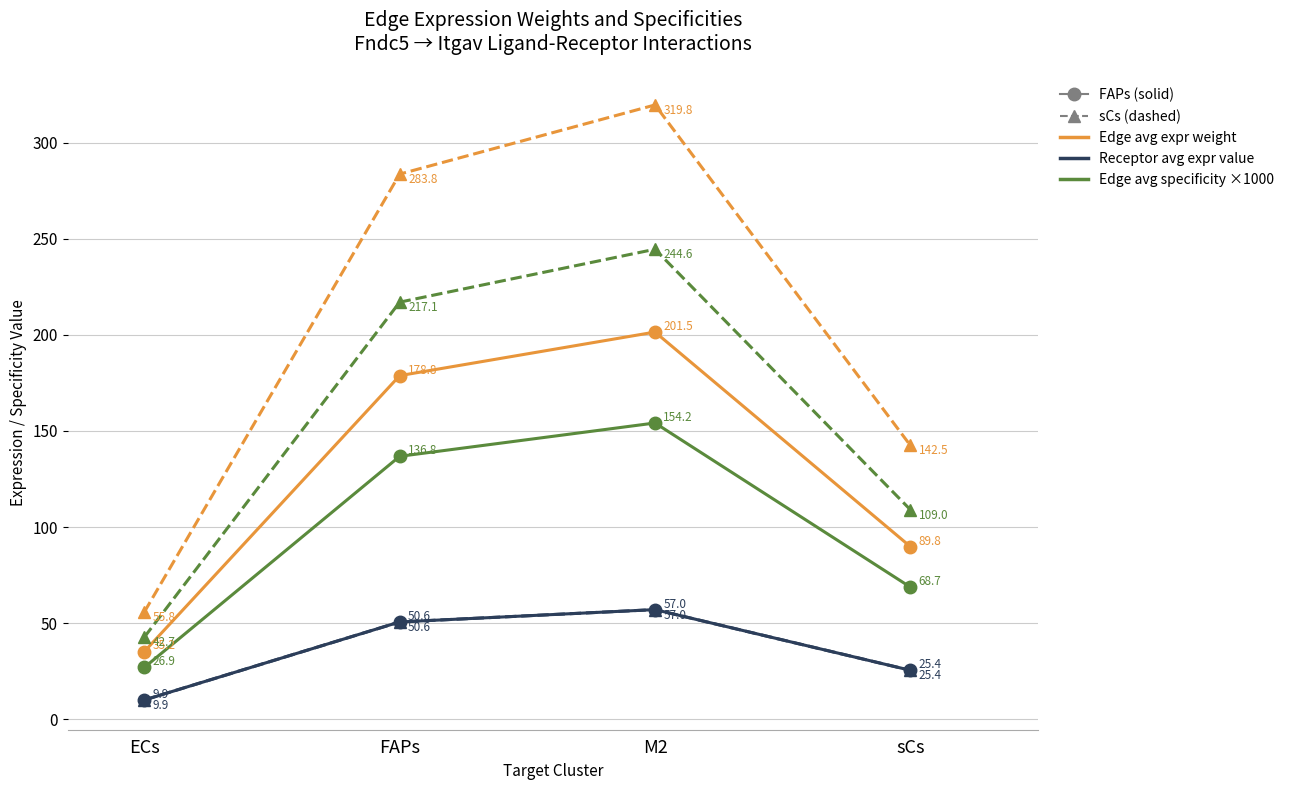

How many lines are shown in the chart?

6